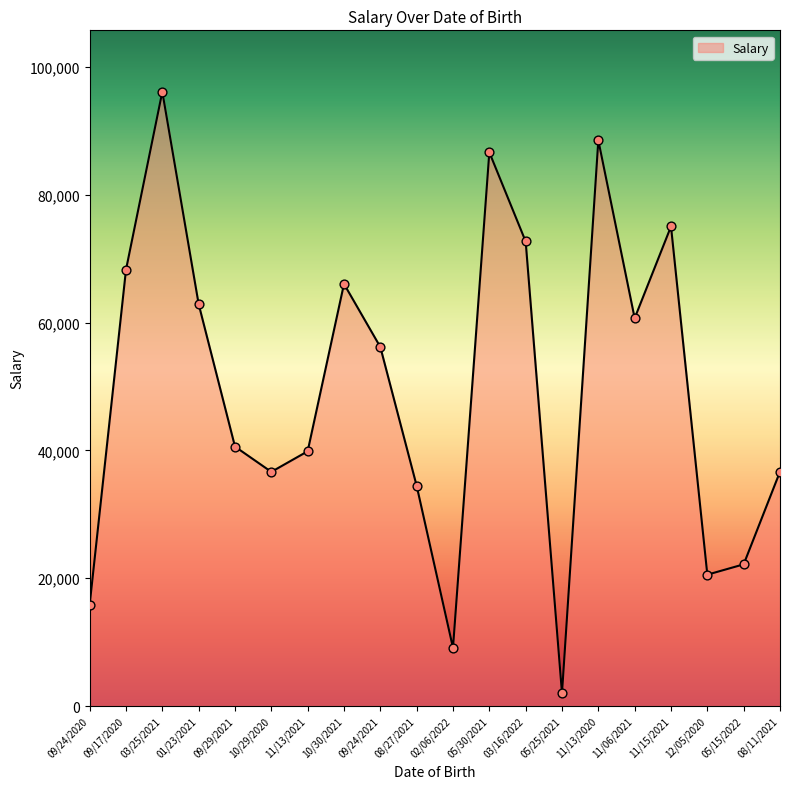

What is the change in value from 09/17/2020 to 05/30/2021?

+18376